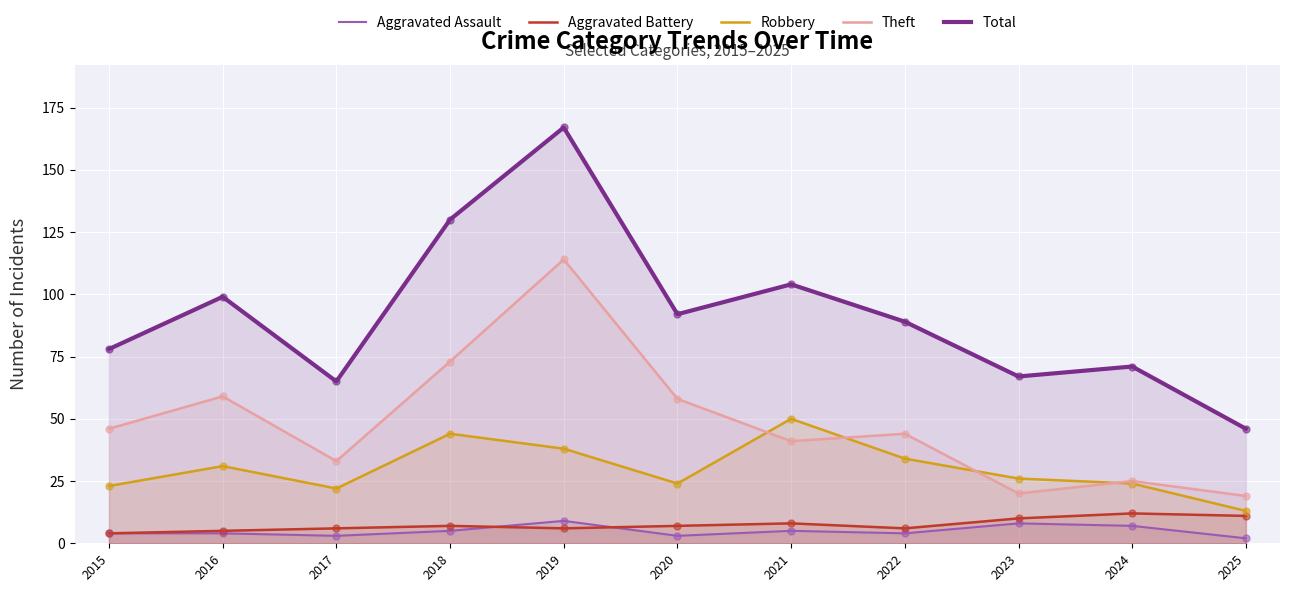

What are all the series names shown in the legend?

Aggravated Assault, Aggravated Battery, Robbery, Theft, Total